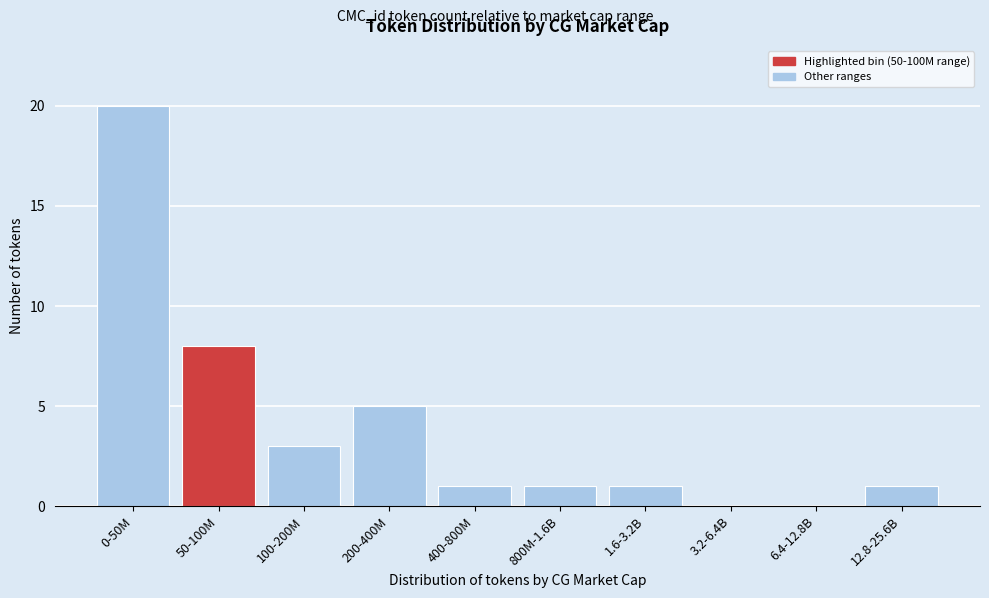

Reading left to right, what are all the values shown in this chart?

0-50M=20	50-100M=8	100-200M=3	200-400M=5	400-800M=1	800M-1.6B=1	1.6-3.2B=1	3.2-6.4B=0	6.4-12.8B=0	12.8-25.6B=1